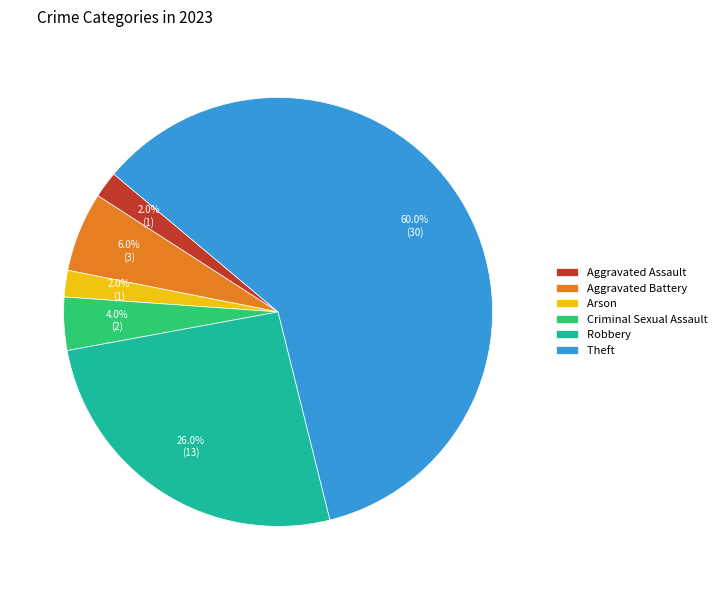

Combined, what portion of the pie is Arson and Theft?

62.0%